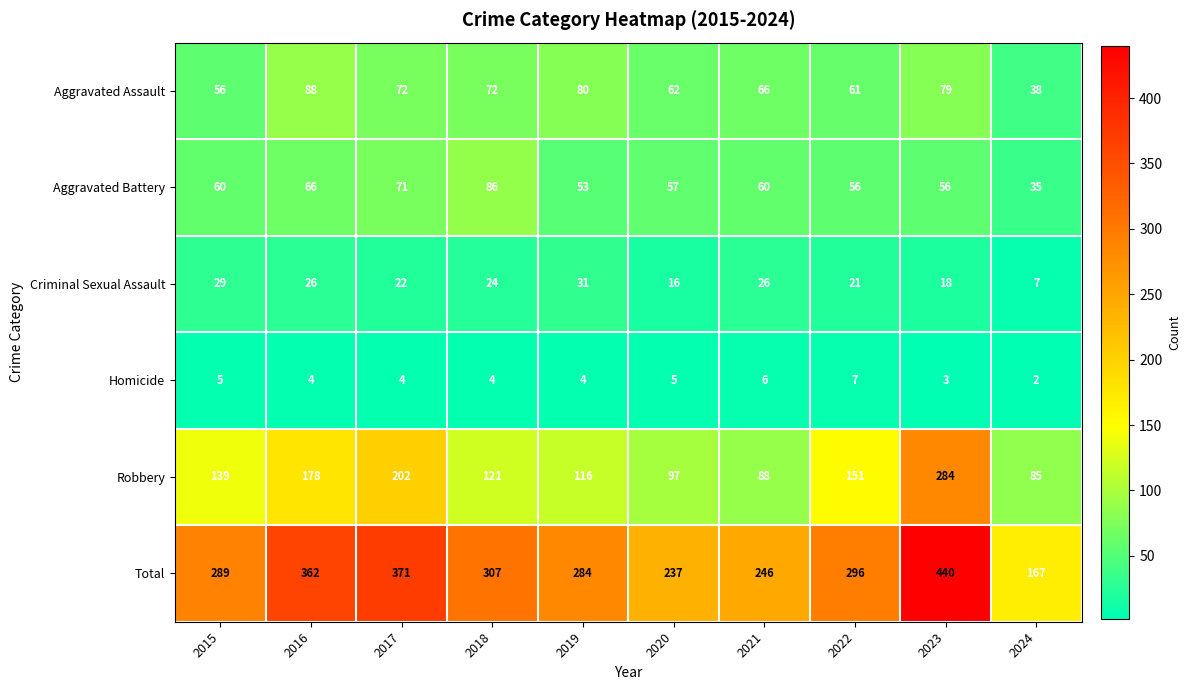

Rank the series by their maximum value, from highest to lowest.

Total, Robbery, Aggravated Assault, Aggravated Battery, Criminal Sexual Assault, Homicide